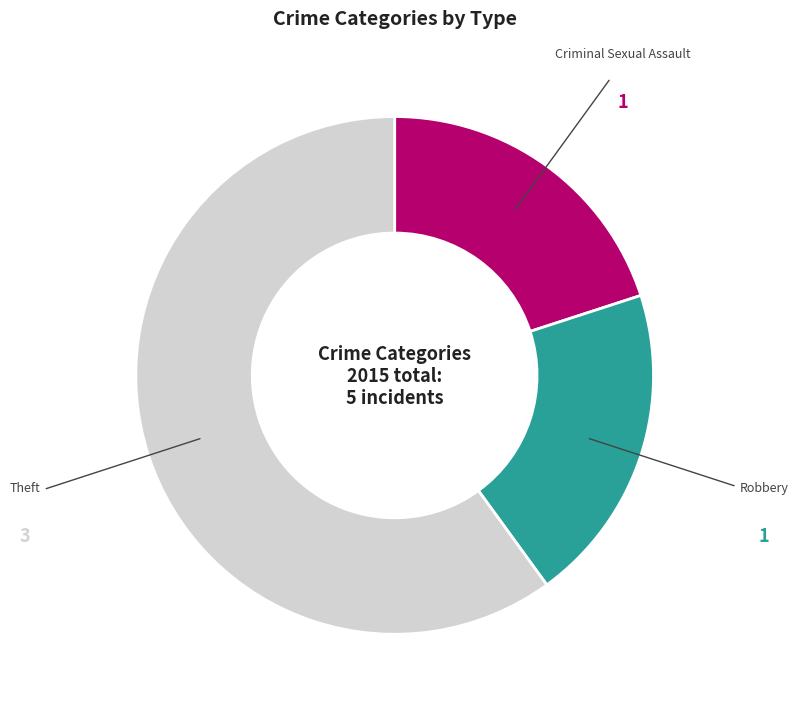

Does any single category account for the majority?

Yes